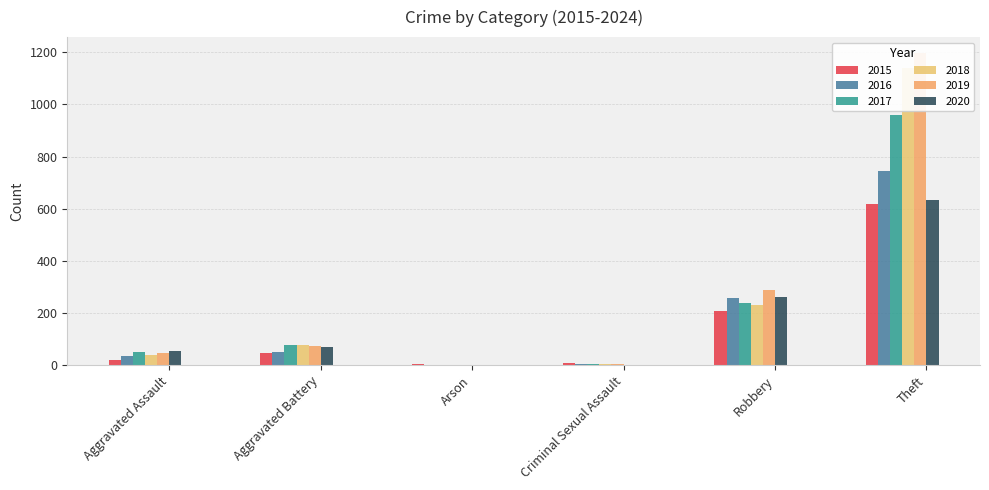

What is the label of the 4th bar from the left?

Criminal Sexual Assault